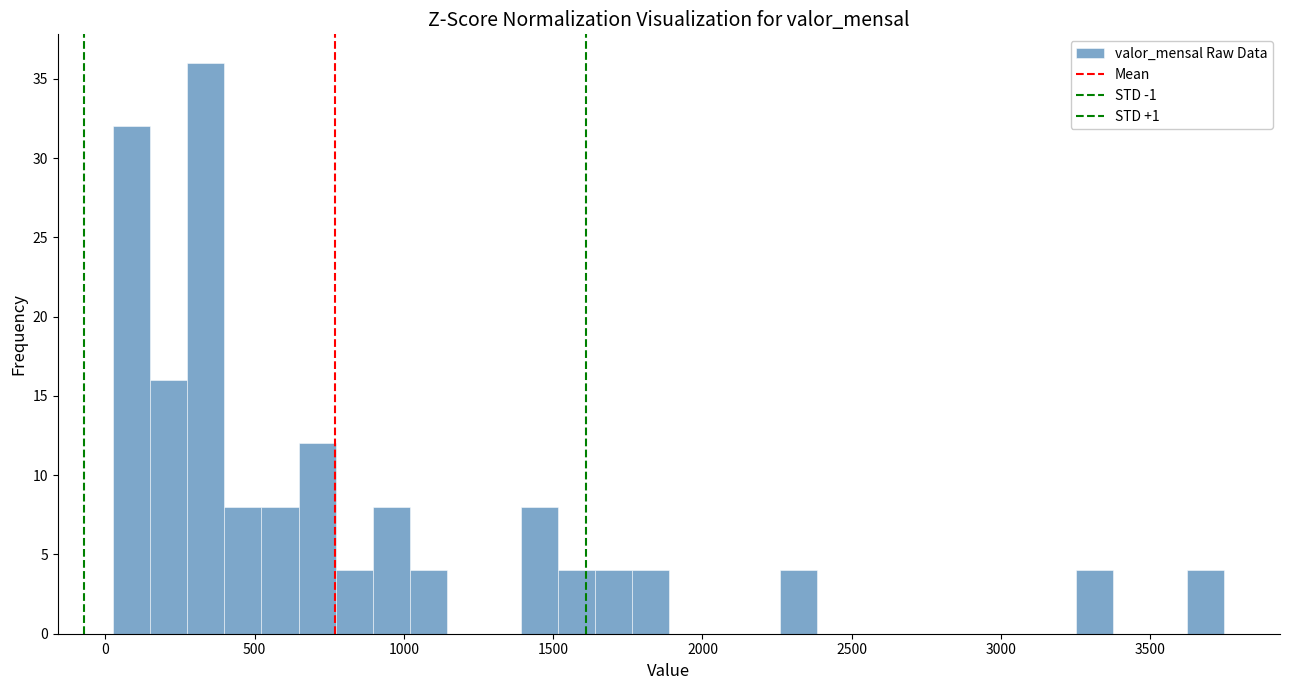

Read against the x-axis, roughly where is the centre of the tallest bar?

350